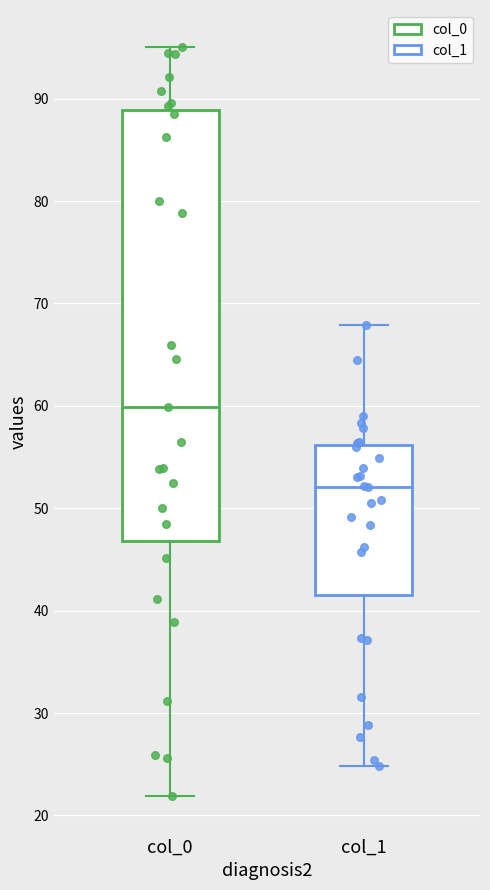

Comparing the boxes themselves (not the whiskers), which one is the tallest?

col_0